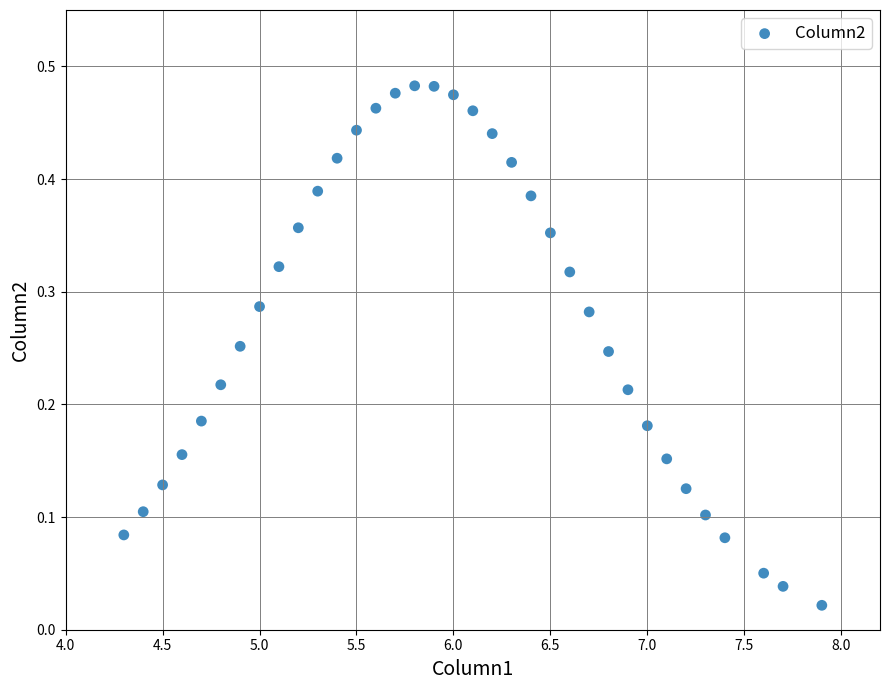

What is the range of X values (max minus min)?

3.6